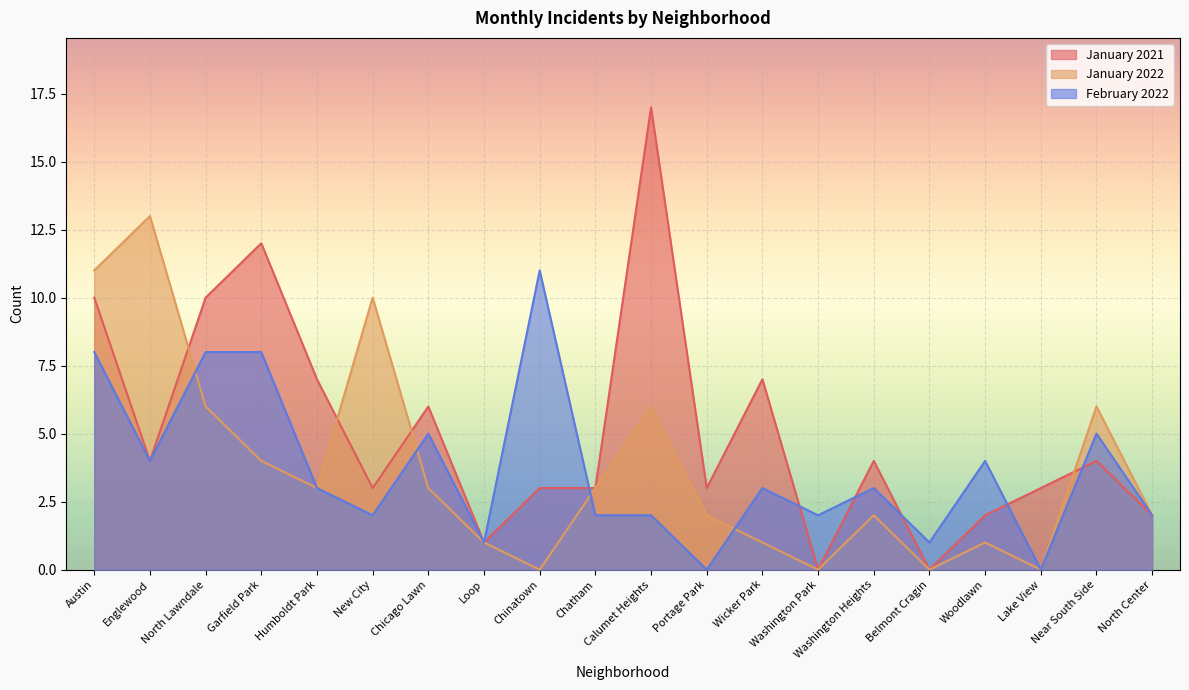

Is it true that February 2022 equals 3 at Humboldt Park?

True